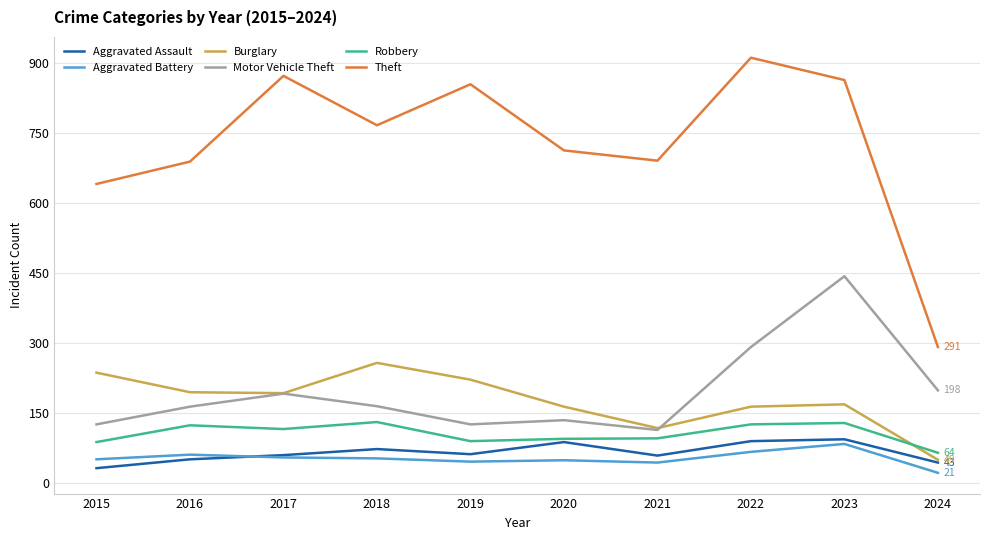

Which series changed the most between 2015 and 2018?

Theft